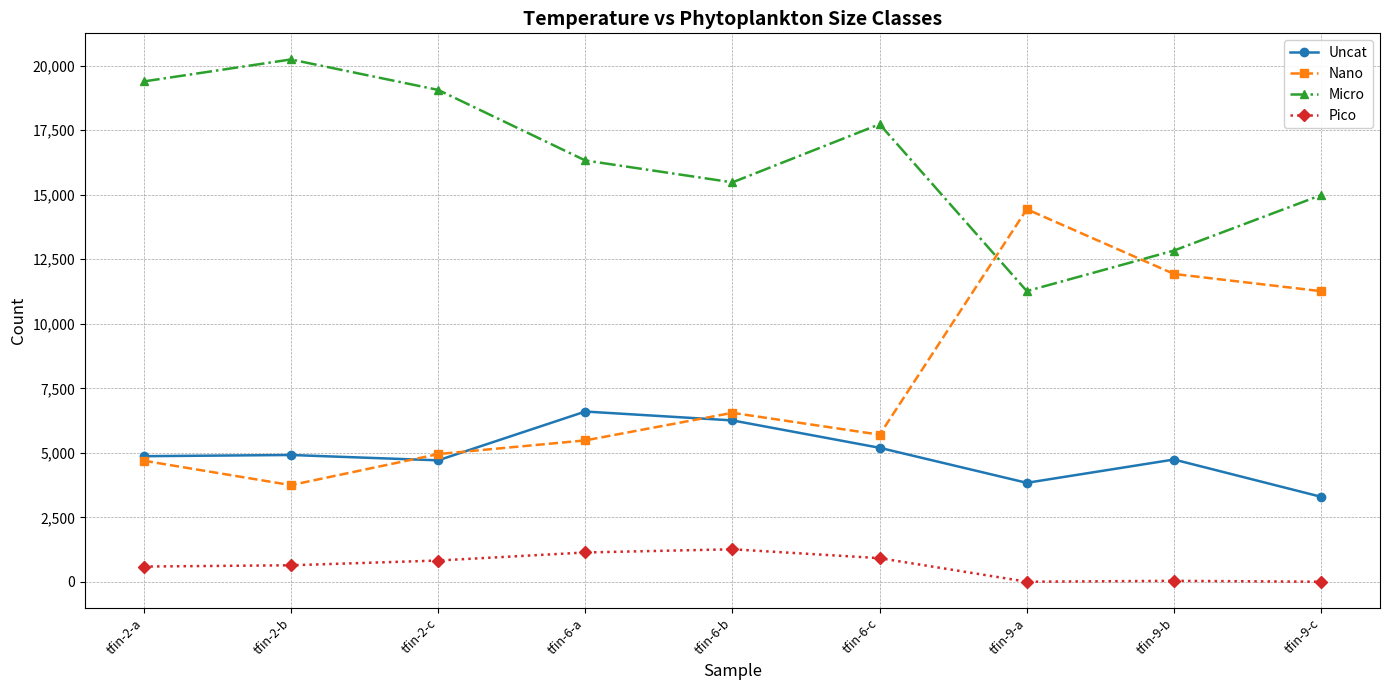

Which series has the largest total across all categories?

Micro